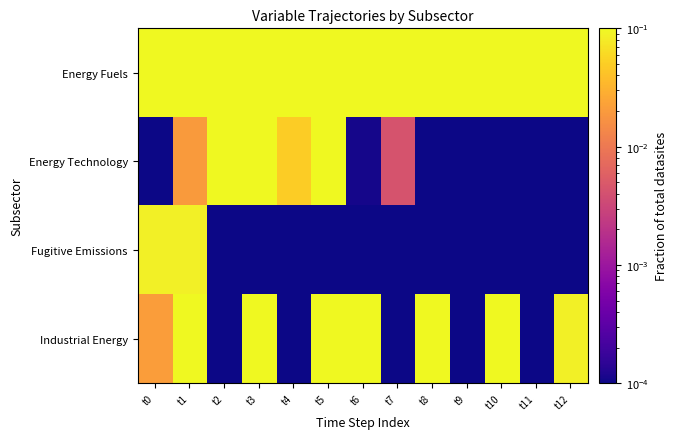

Which category has the lowest value across all series?

t0